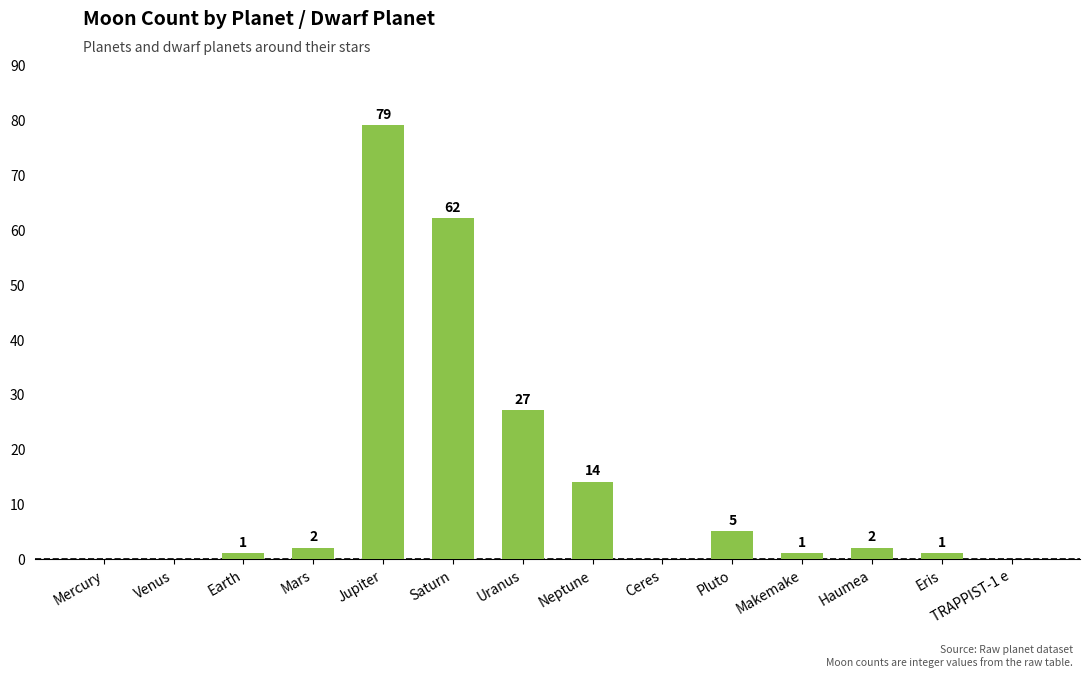

What is the average value?

14